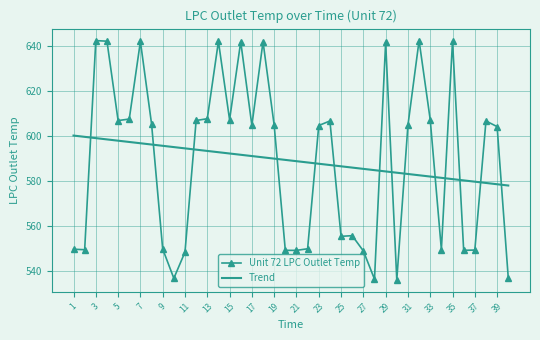

What is the smallest value displayed?

536.1